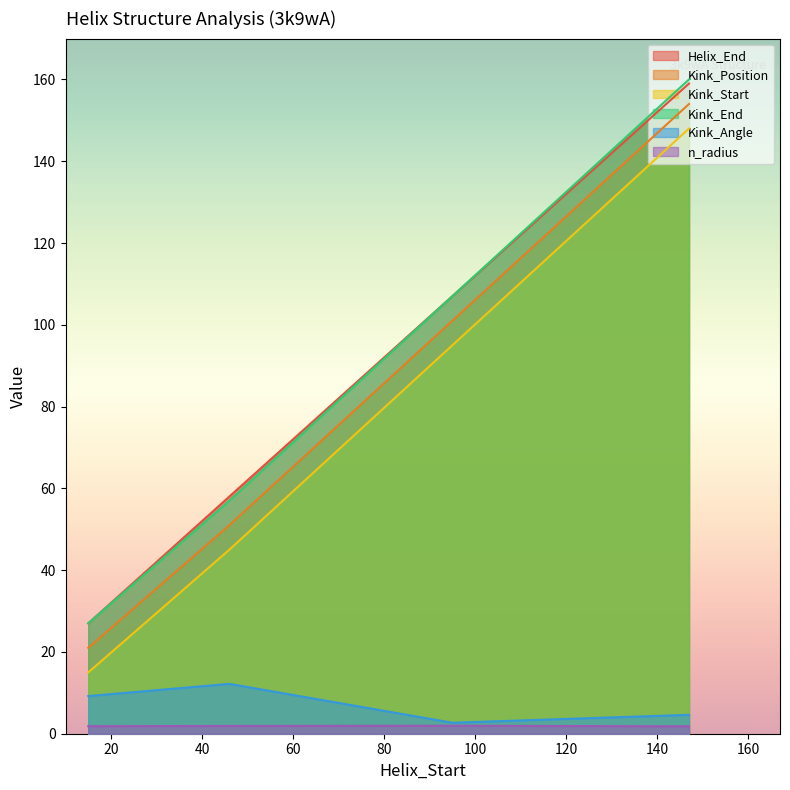

Rank the series at 147 from highest to lowest value.

Kink_End, Helix_End, Kink_Position, Kink_Start, Kink_Angle, n_radius